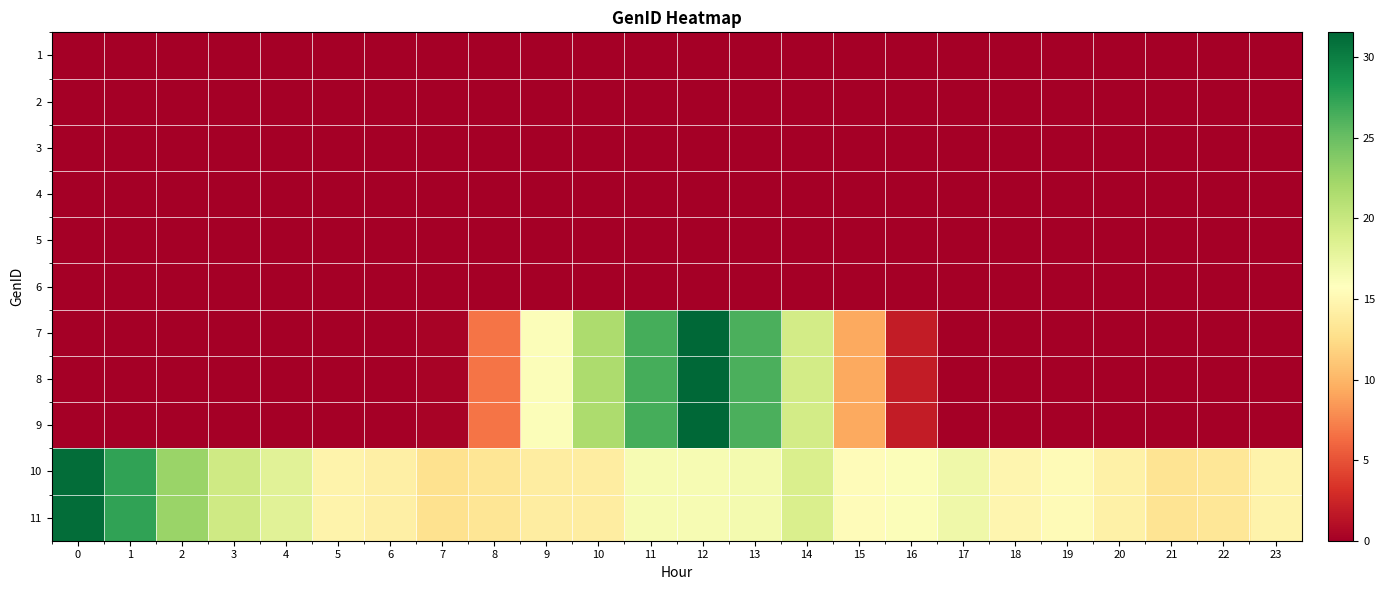

What is the difference between the highest and lowest values at 15?

15.5